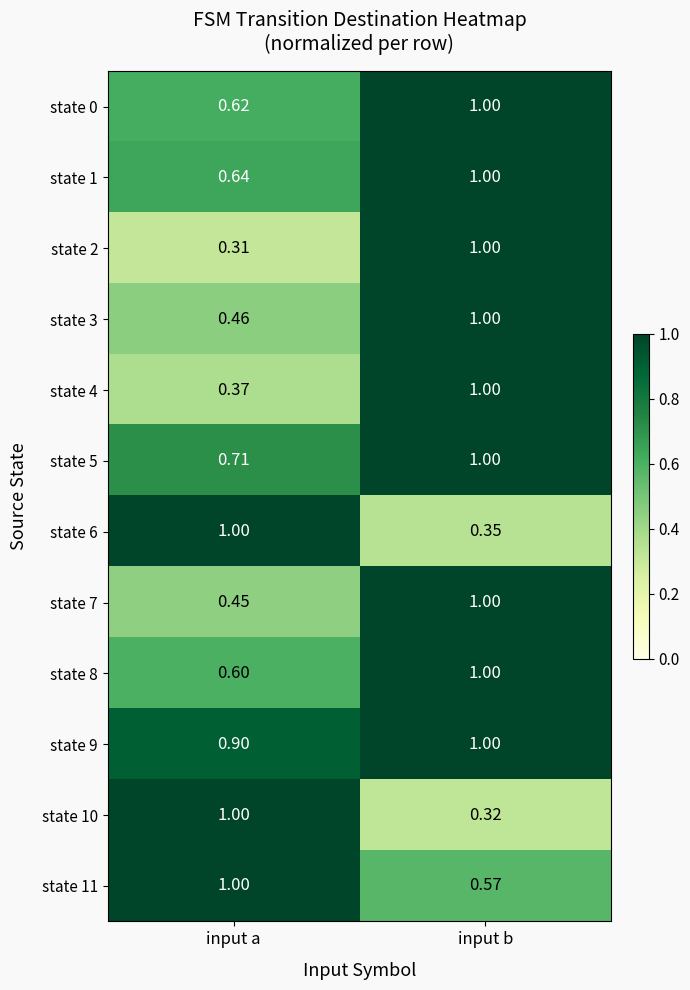

Where is state 6 nearest to the value 0?

input b